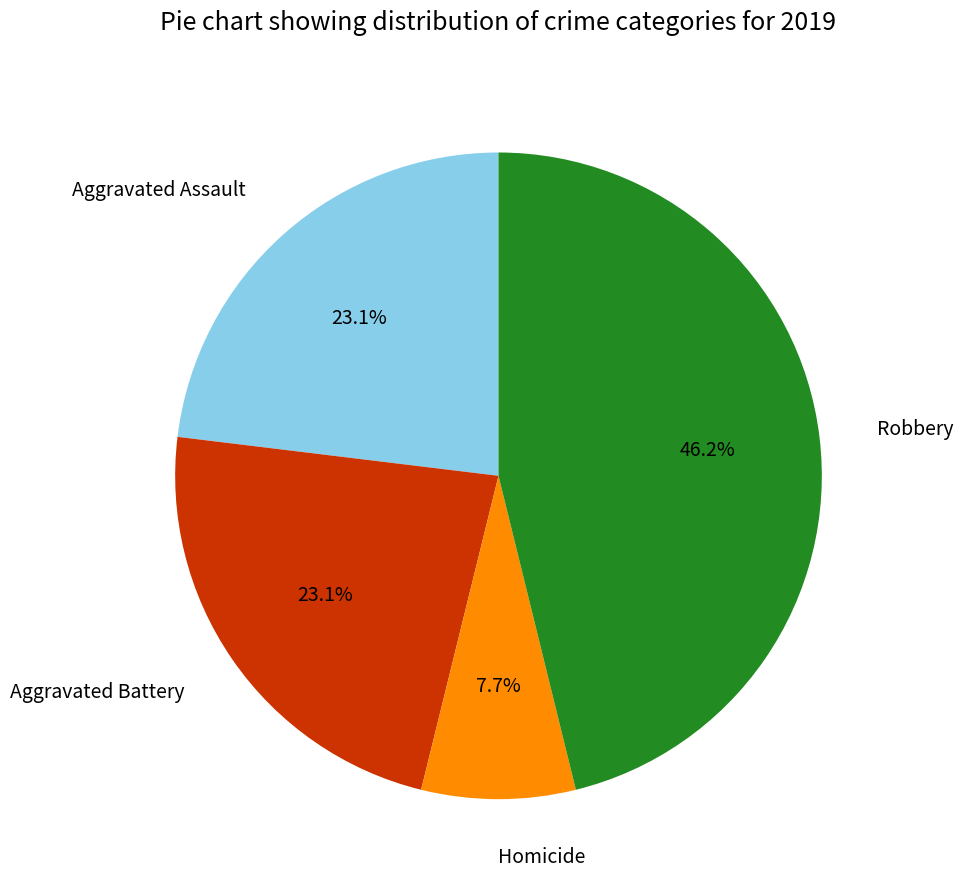

How many segments does this pie chart have?

4